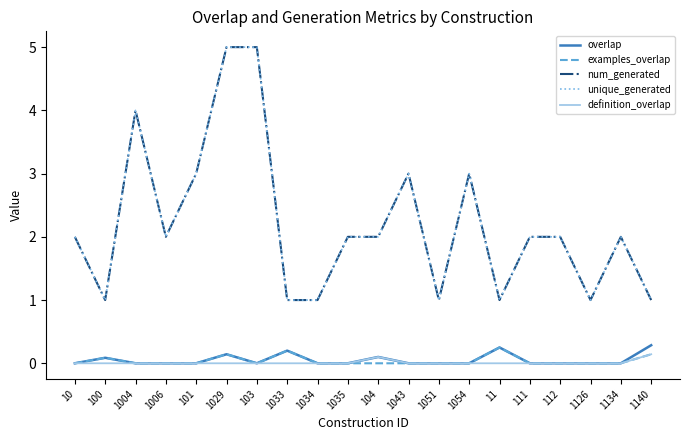

Count the num_generated values in the range 1 to 3.

17